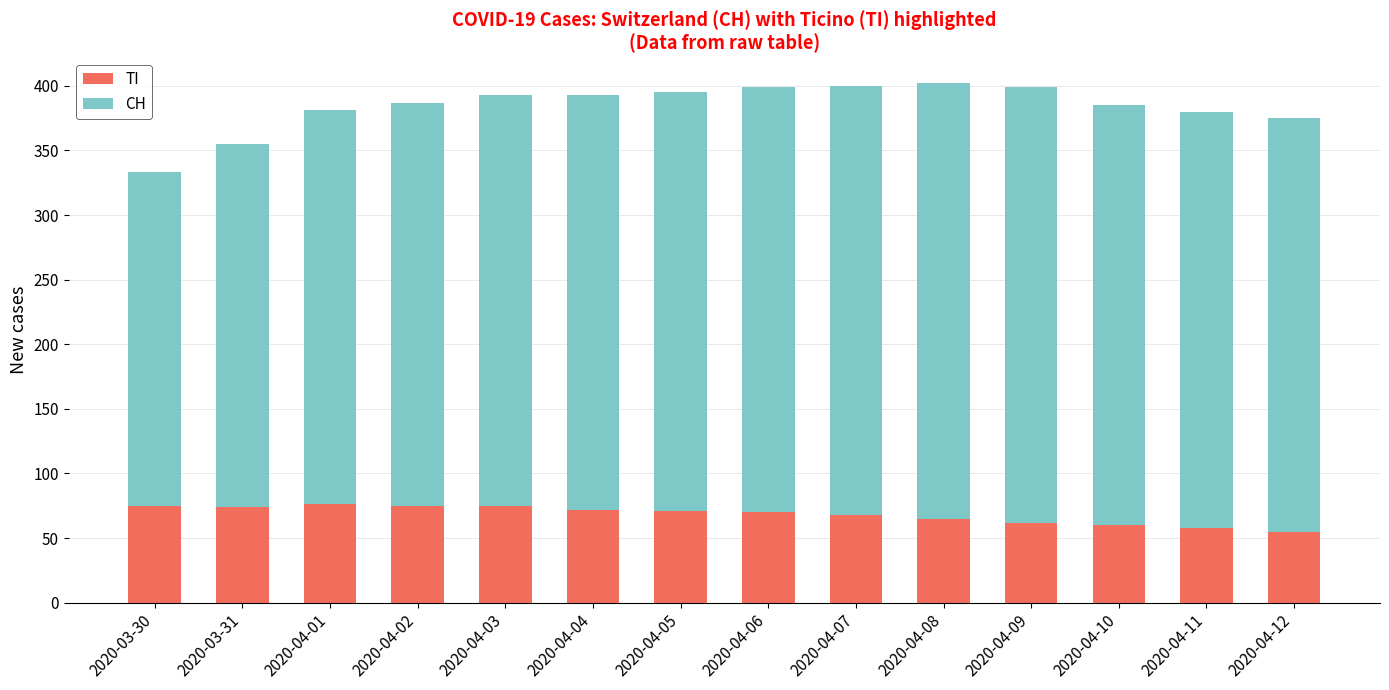

What is the highest value of the TI series?

76